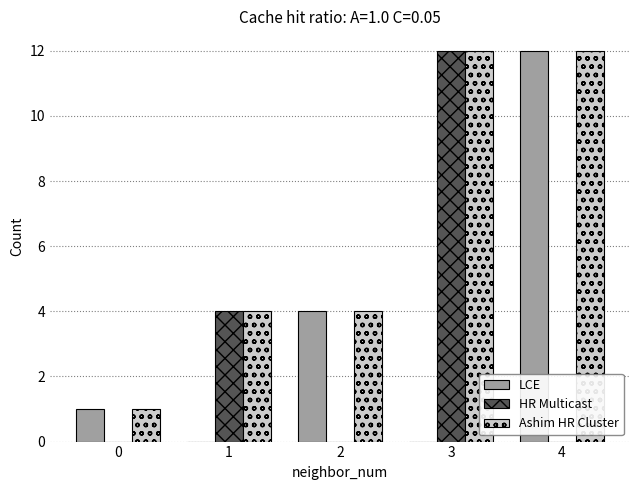

What is the maximum value for LCE?

12